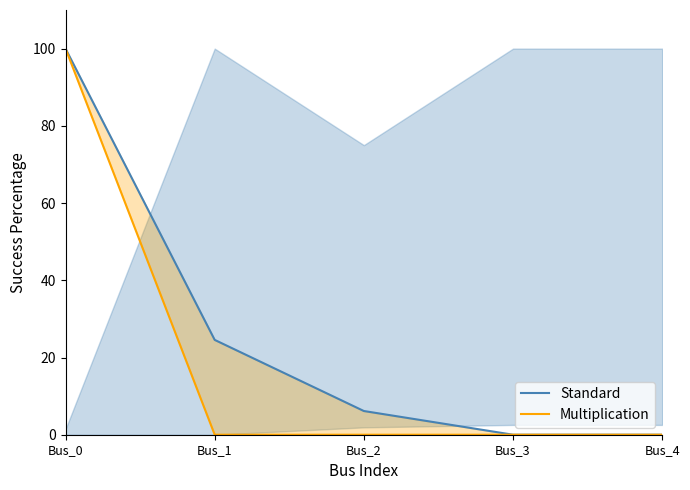

At which label is Standard closest to 50?

Bus_1